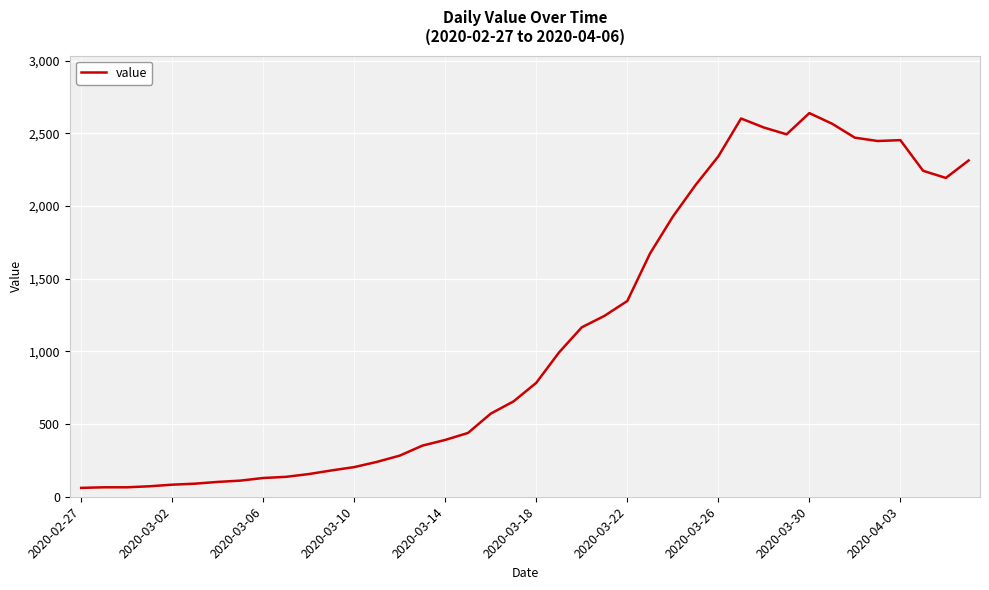

What is the greatest value displayed?

2640